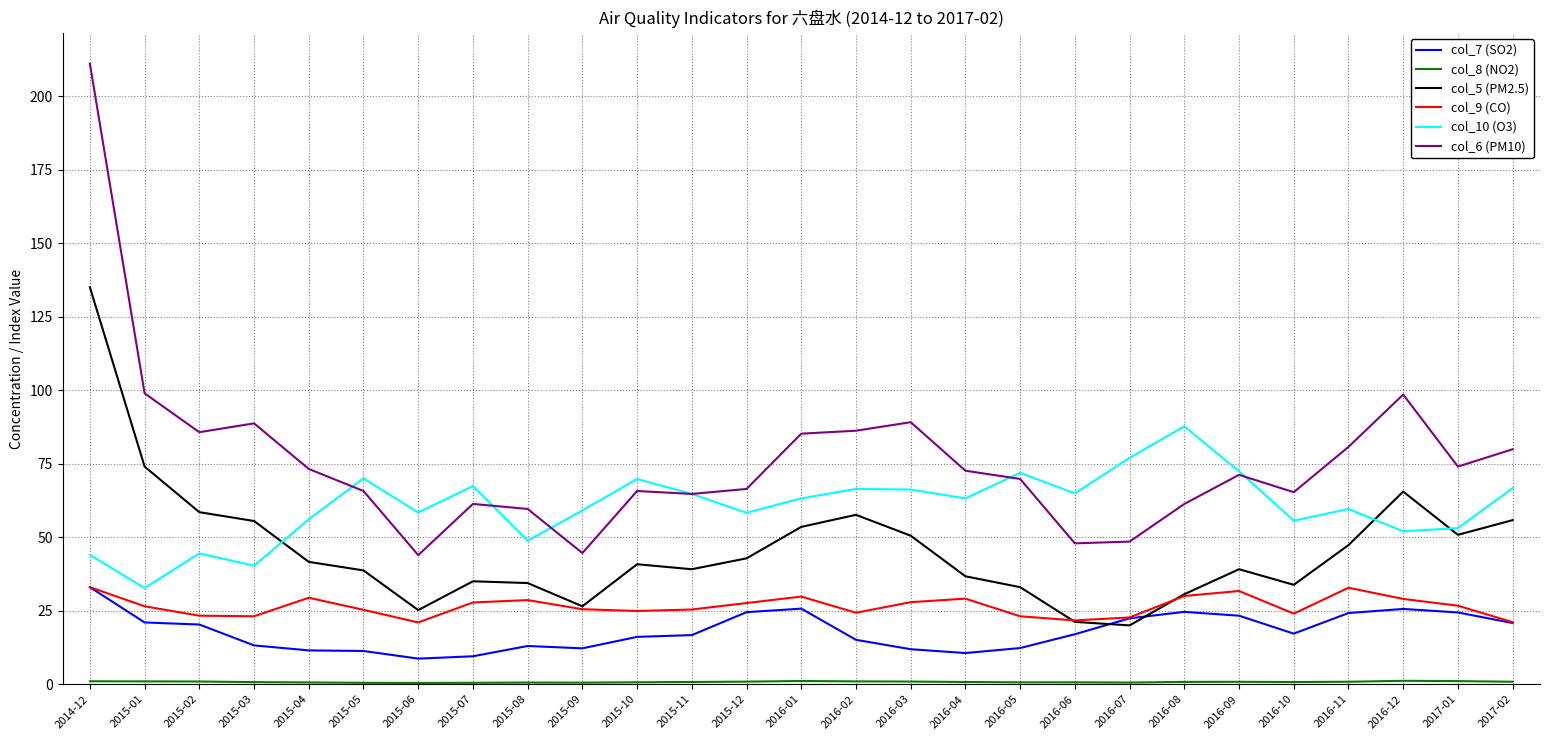

Which series has the widest spread of values?

col_6 (PM10)